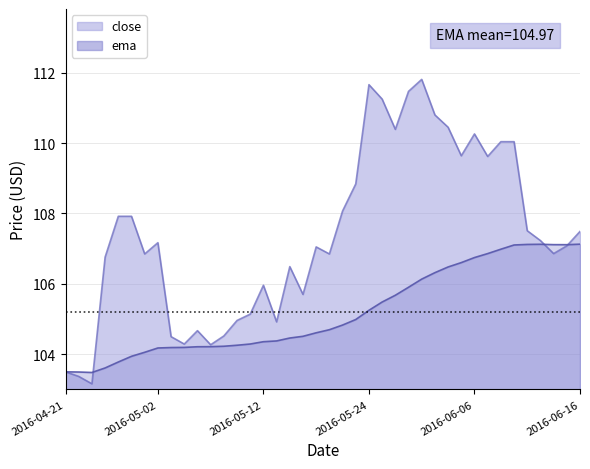

How many interior local valleys (lower than both neighbors) does the data have?

11